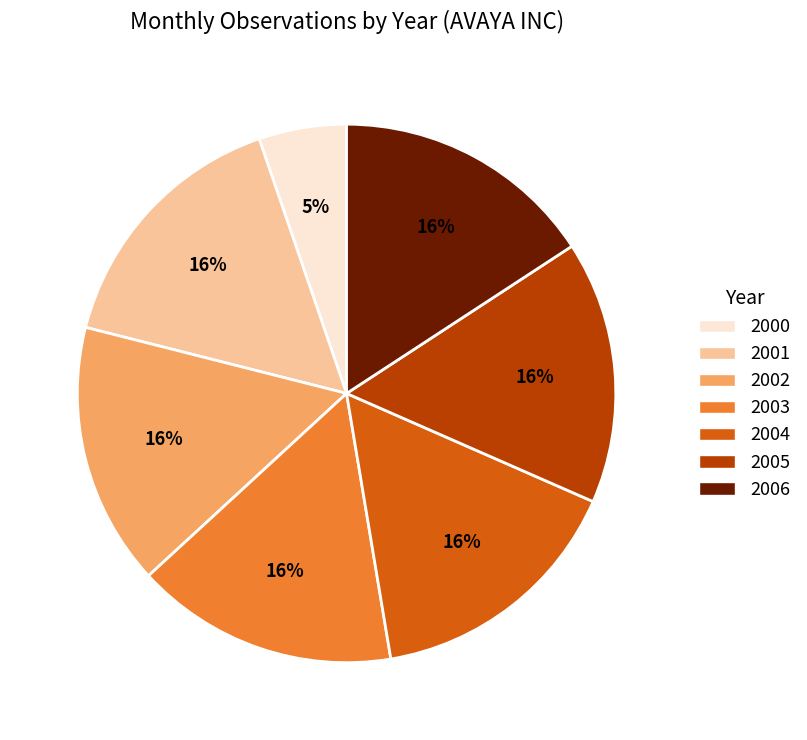

To the nearest percent, what portion does 2005 represent?

16%